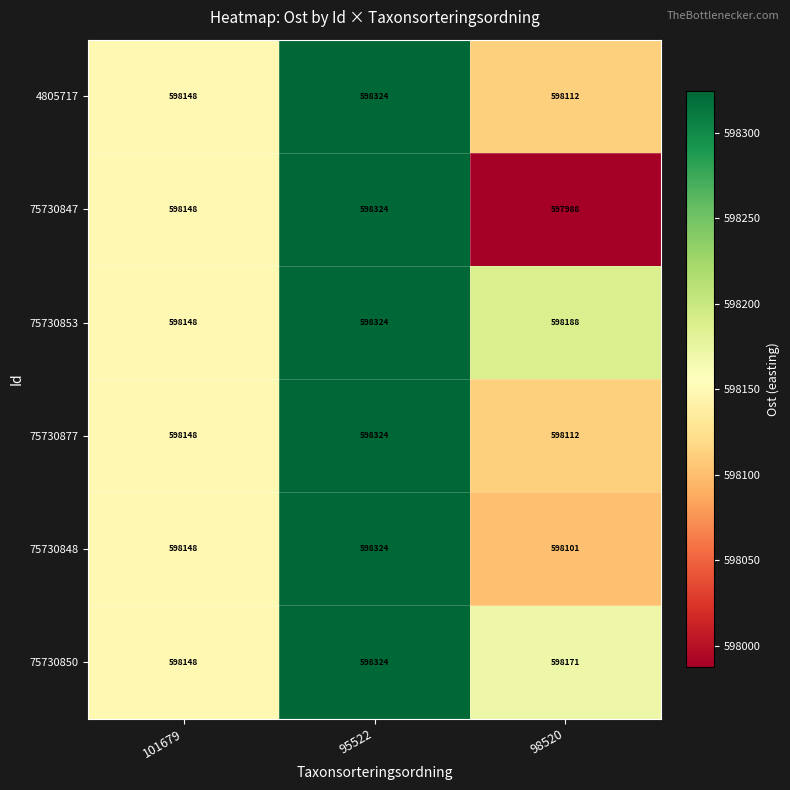

Rank the categories by 75730847 value from lowest to highest.

98520, 101679, 95522